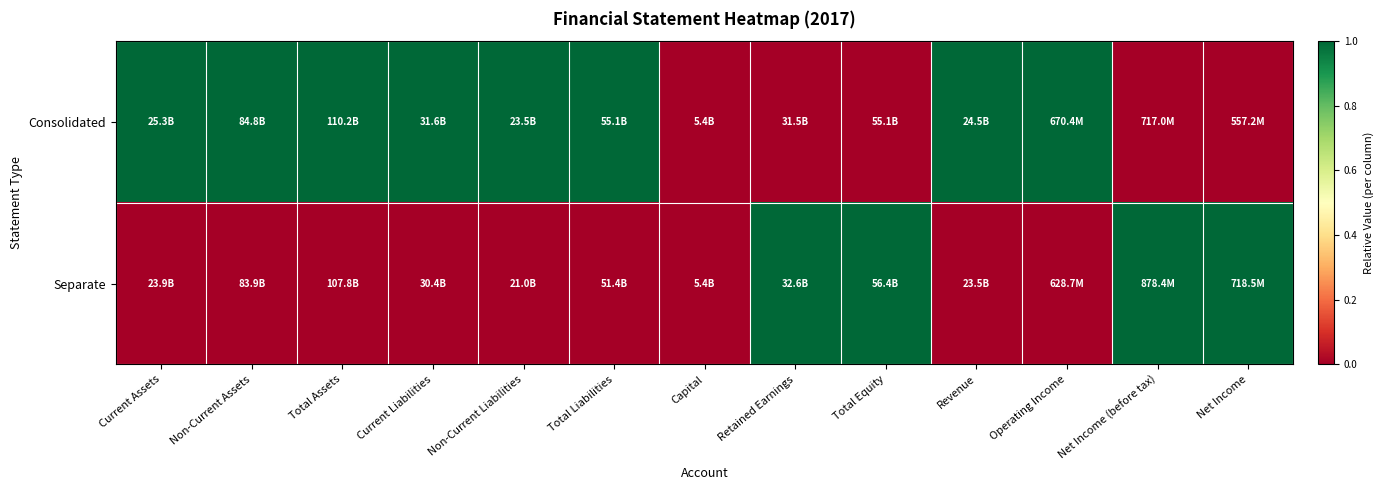

Which series has the widest spread of values?

Consolidated